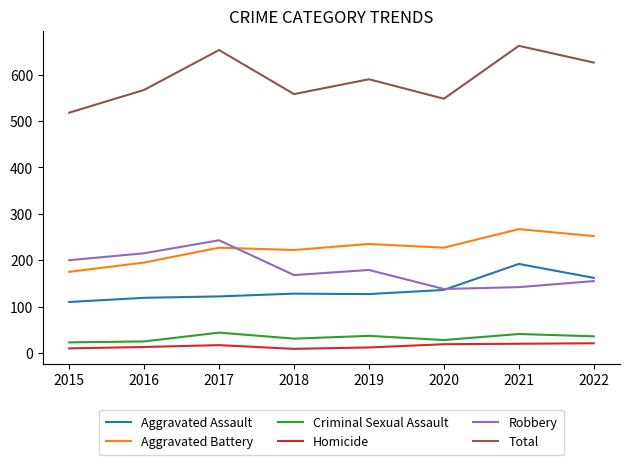

True or false: Aggravated Battery and Homicide intersect in this chart.

False